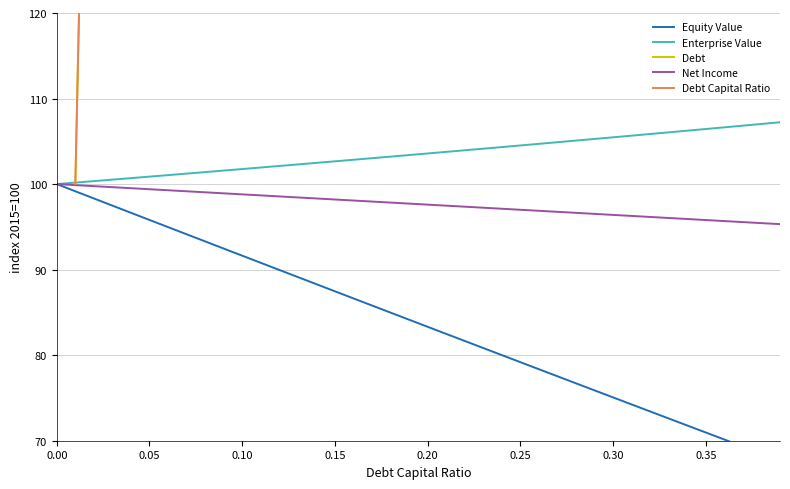

The value of Net Income at 0.35 is 127.6. True or false?

False